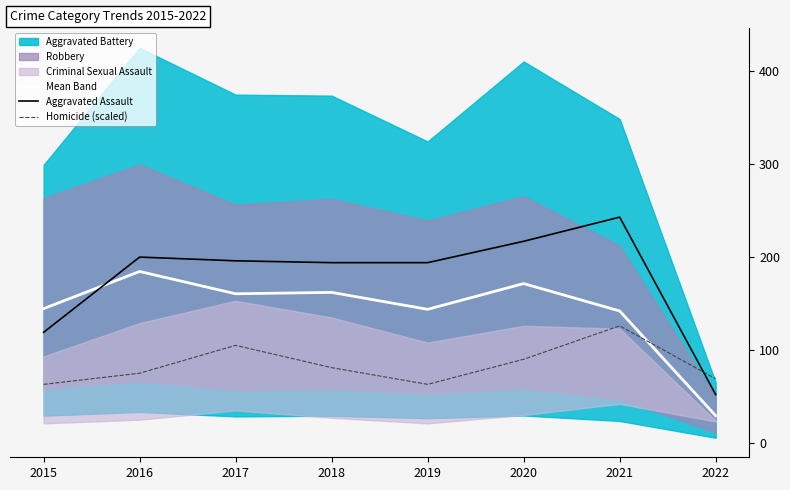

How many lines are shown in the chart?

3